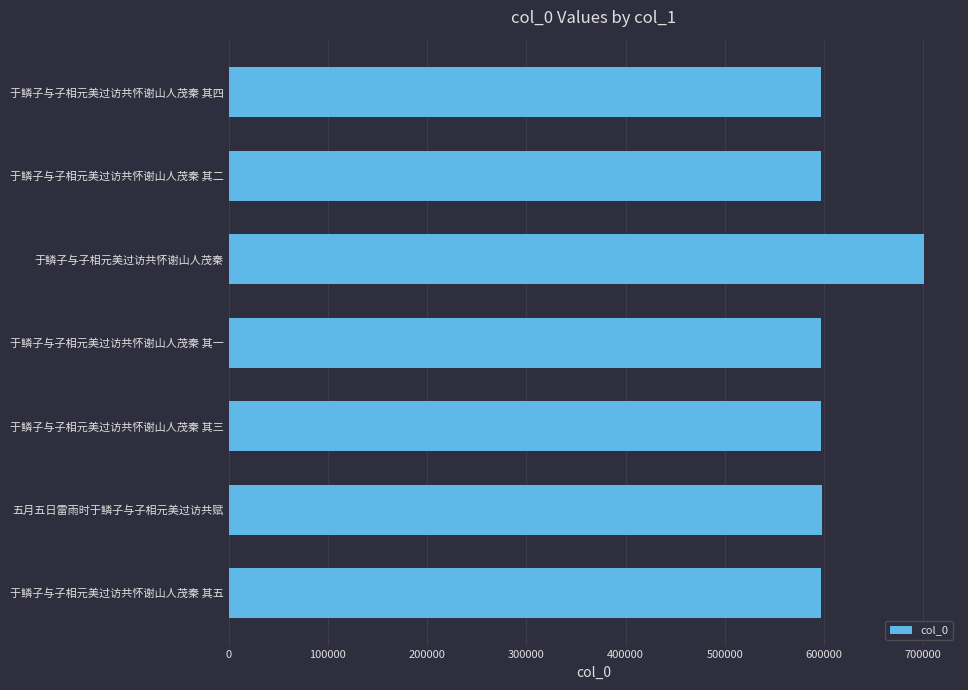

What is the difference between the second highest and minimum values?

63